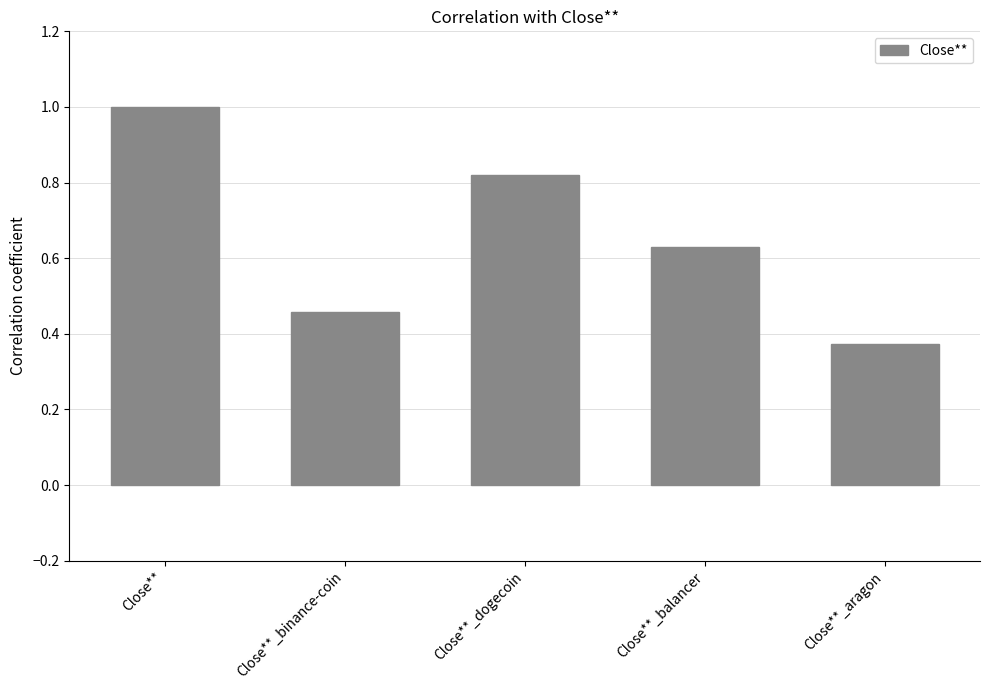

What is the sum of all values?

3.3